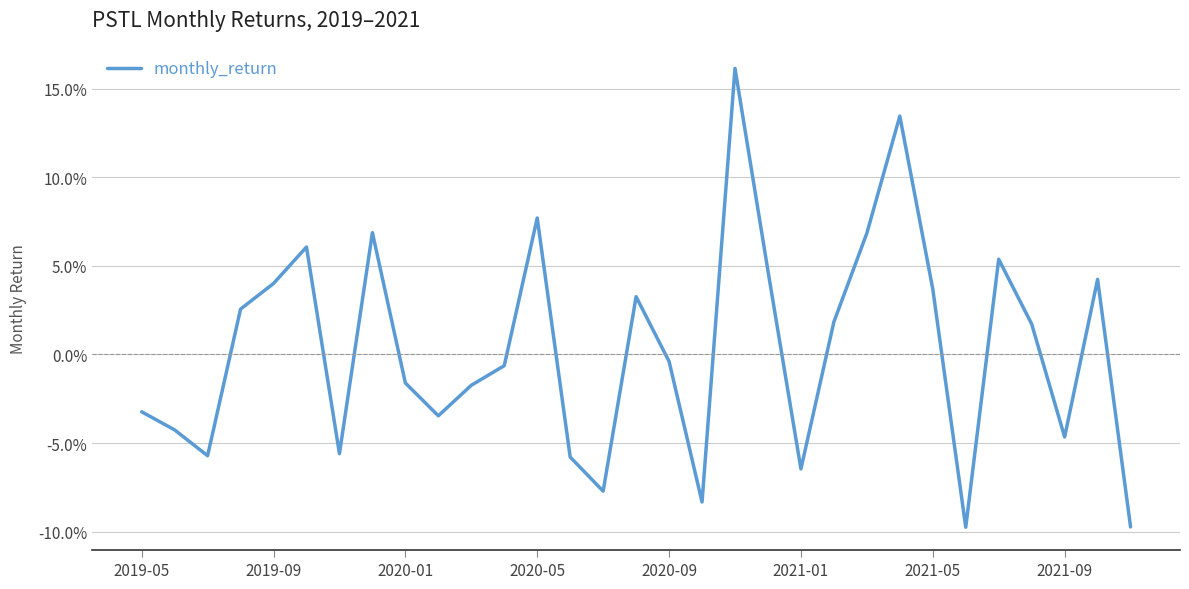

Does the chart have visible grid lines?

Yes